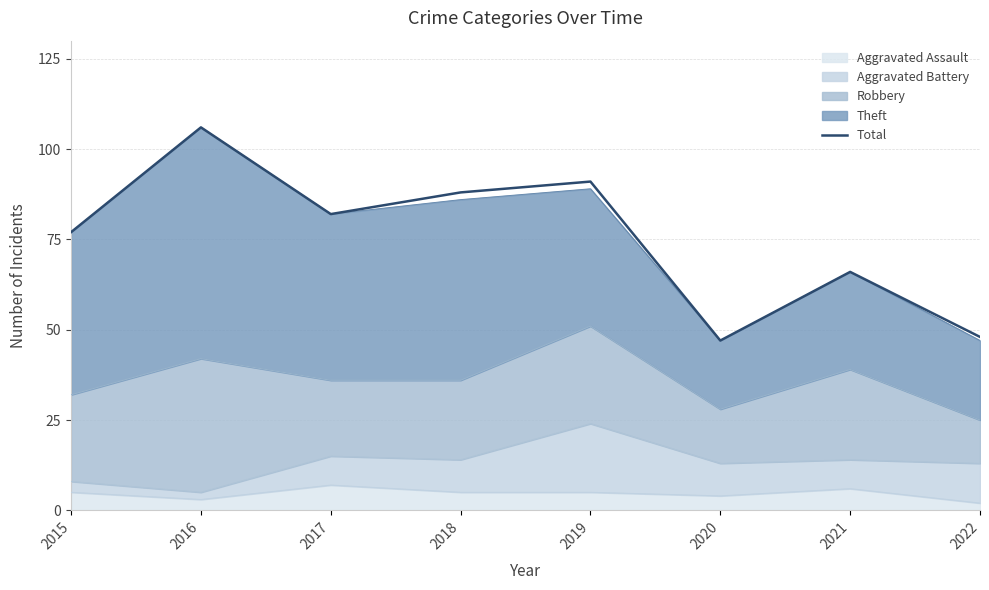

Rank the categories by value from highest to lowest.

2016, 2019, 2018, 2017, 2015, 2021, 2022, 2020